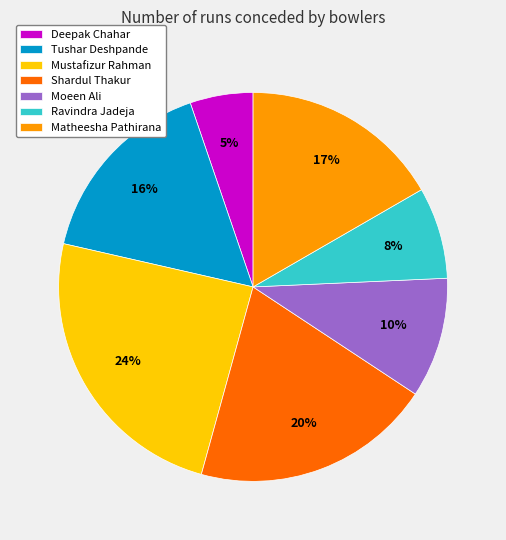

Count the number of slices in the pie.

7